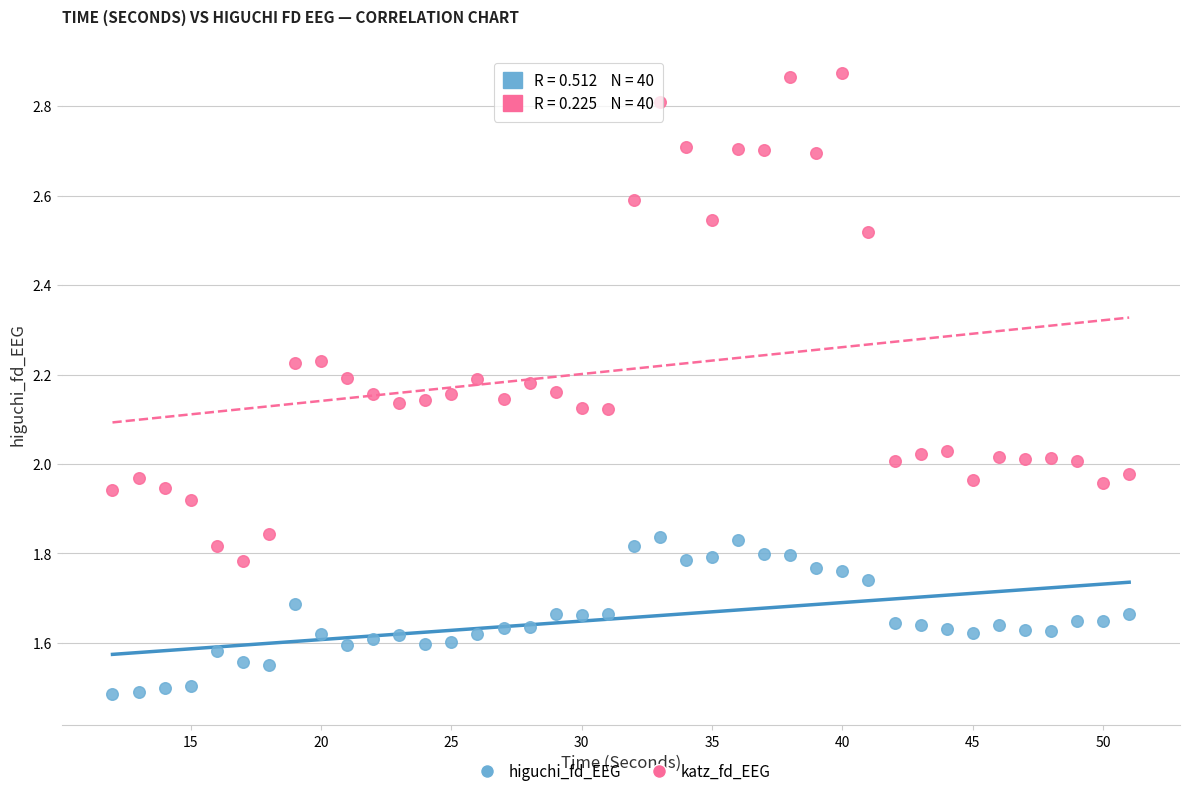

Which series reaches the minimum Y coordinate?

higuchi_fd_EEG